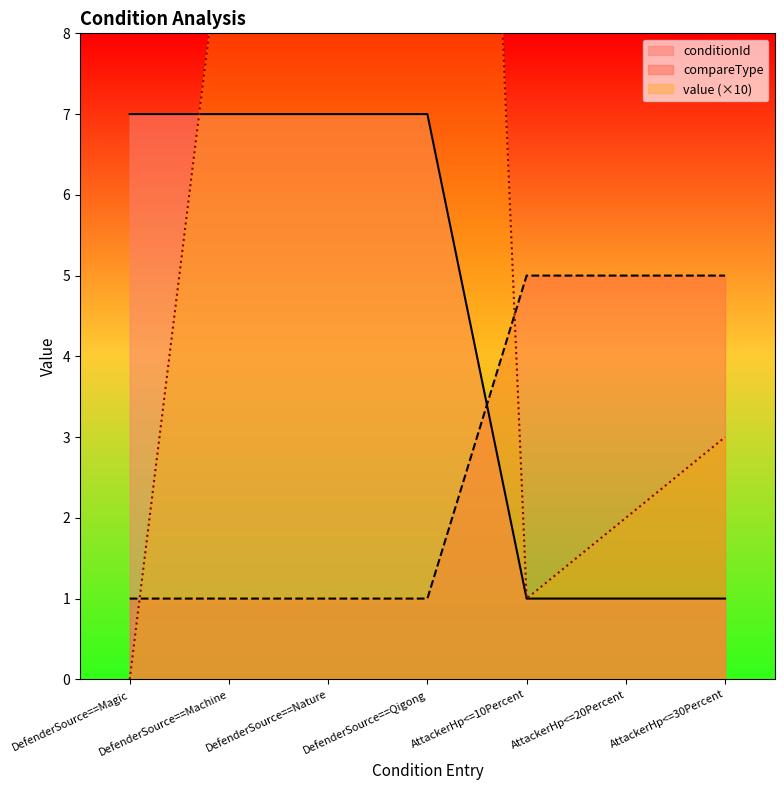

At AttackerHp<=20Percent, list the series in order from largest to smallest.

compareType, value_numeric, conditionId